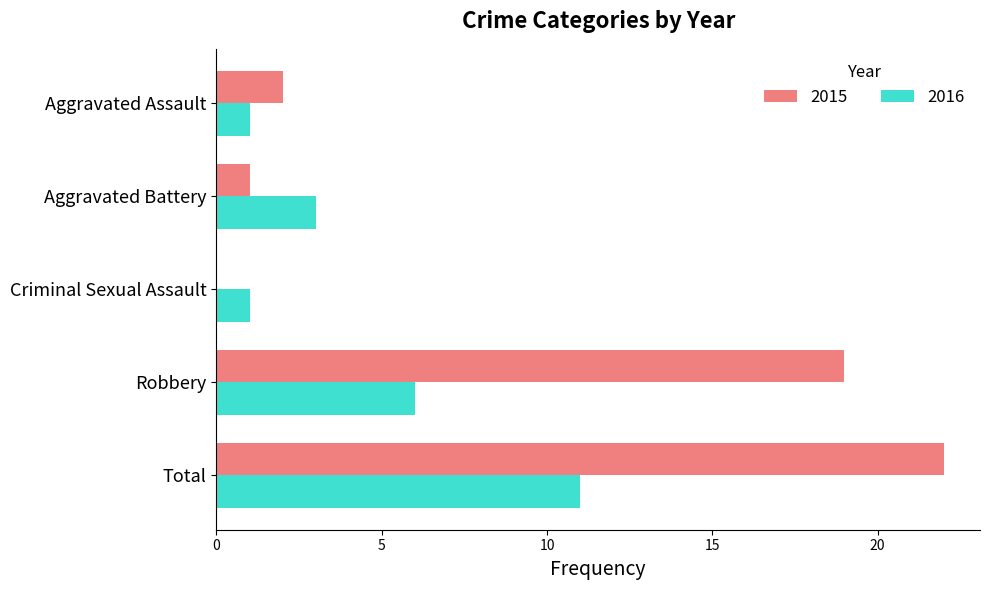

How many series are shown in this chart?

2